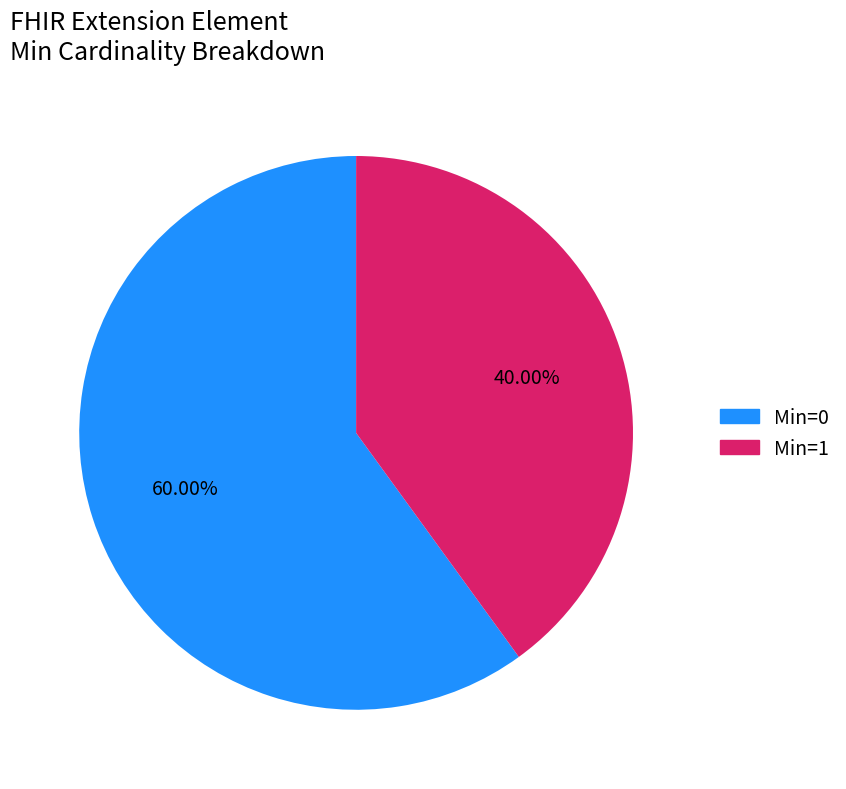

Is Min=1 the majority of the pie?

No